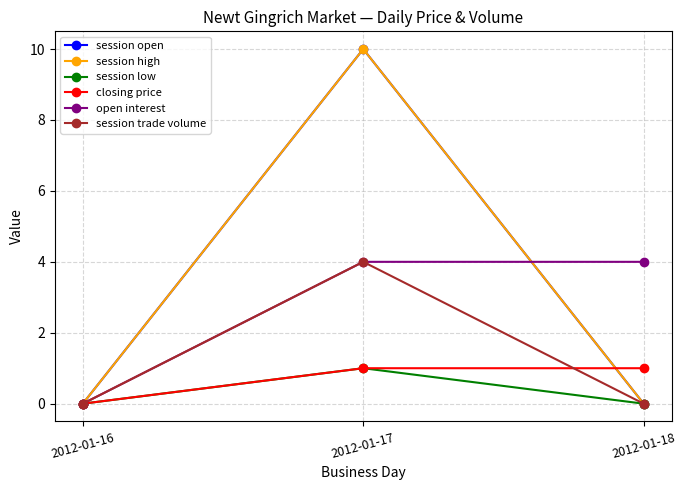

The value of session high at 2012-01-17 is 10. True or false?

True